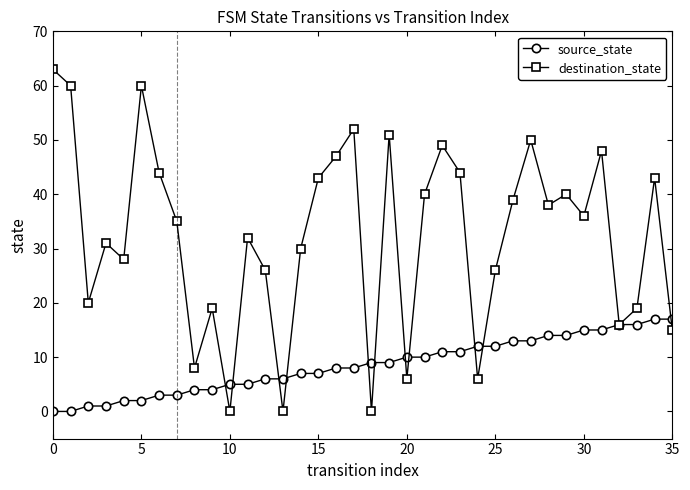

How many interior local peaks does the destination_state series have?

11